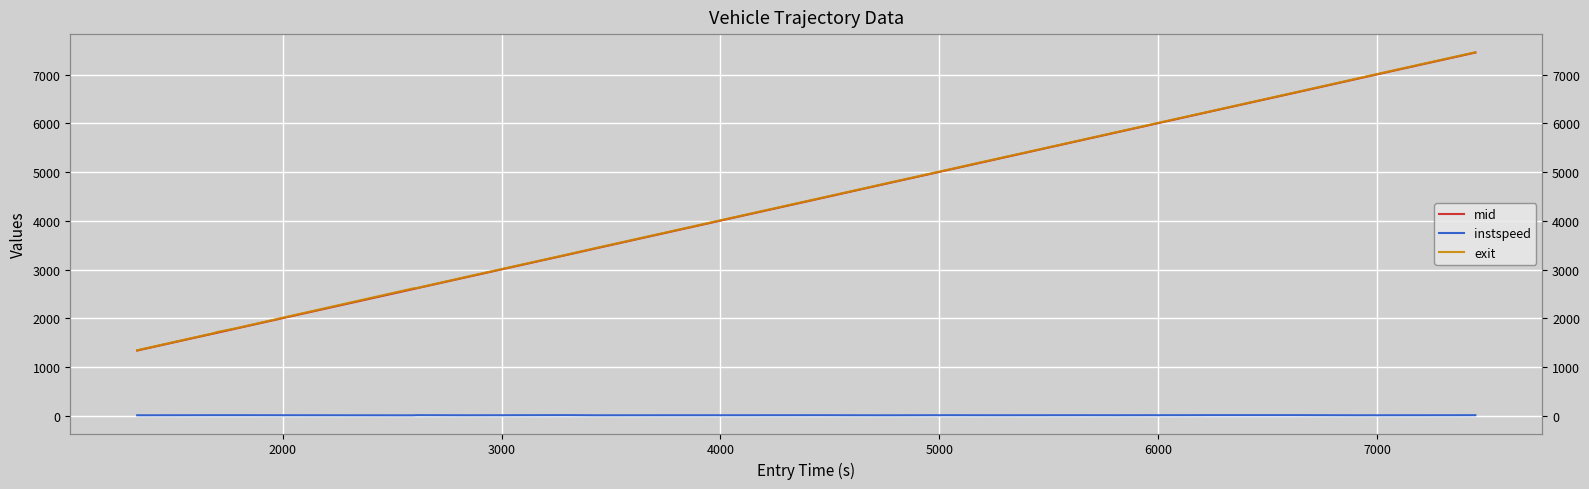

Reading right to left, extract all data points from this chart.

mid: 7452.1	7364.3	7167.6	6916.2	6825.5	6732.1	6640.0	6217.4	6198.0	5813.5	5677.5	5397.3	5295.1	5208.0	5026.5	4778.1	4605.2	4486.0	3434.3	3304.4	2848.2	2617.4	2600.2	1782.5	1698.2	1696.2	1358.1	1339.3
instspeed: 13.6	12.4	12.0	11.2	12.2	12.7	13.9	14.0	13.5	12.0	12.5	11.9	11.6	11.8	12.8	10.9	11.5	12.6	11.0	14.0	11.2	13.6	10.2	12.7	12.6	12.8	11.0	11.9
exit: 7457.9	7370.9	7174.5	6923.3	6831.7	6738.4	6646.4	6221.9	6204.5	5819.8	5682.8	5402.8	5301.7	5214.7	5032.8	4784.4	4611.1	4492.8	3441.0	3310.1	2854.9	2622.3	2613.4	1789.0	1713.2	1702.9	1363.8	1345.8